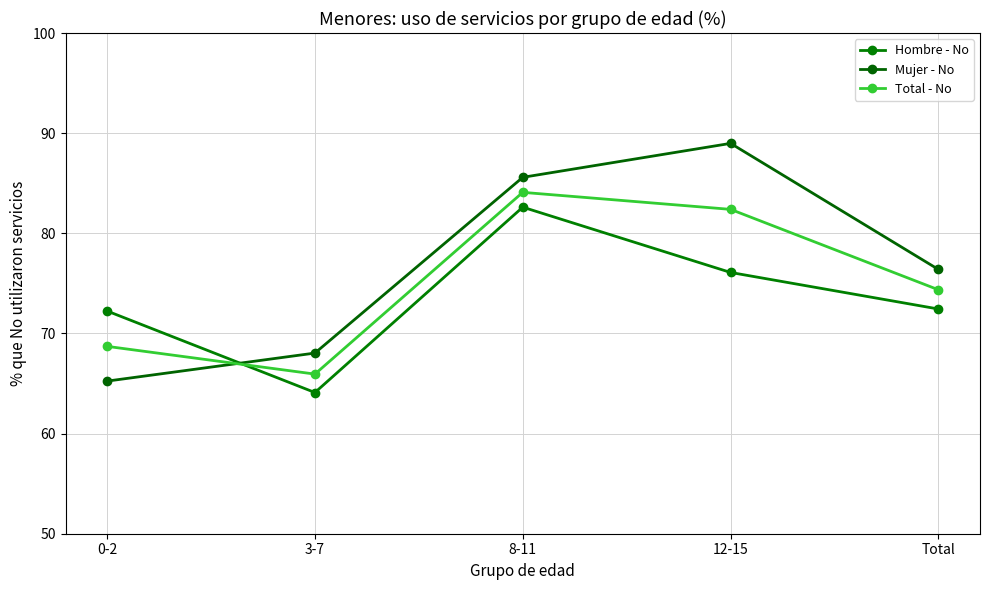

Which has a higher value, Total or 0-2?

Total